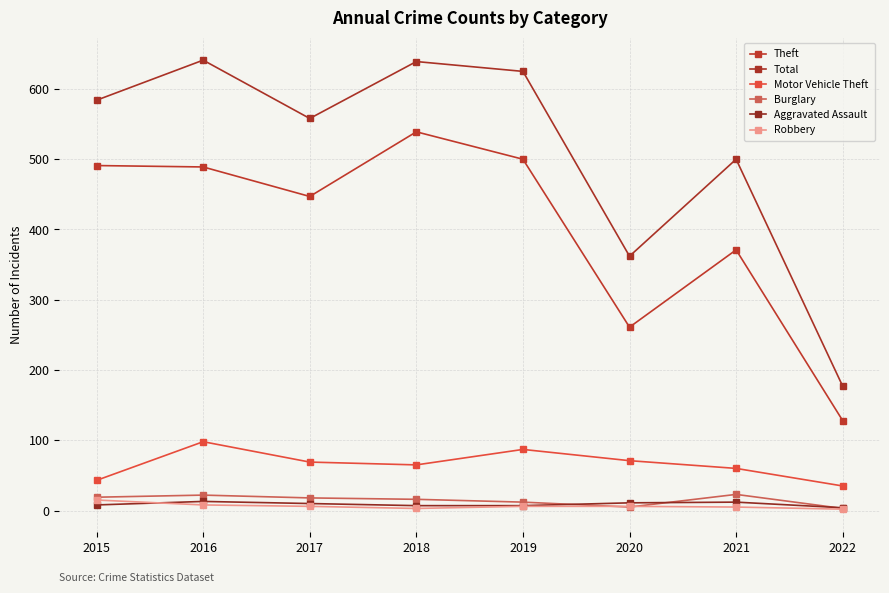

True or false: Theft and Aggravated Assault intersect in this chart.

False